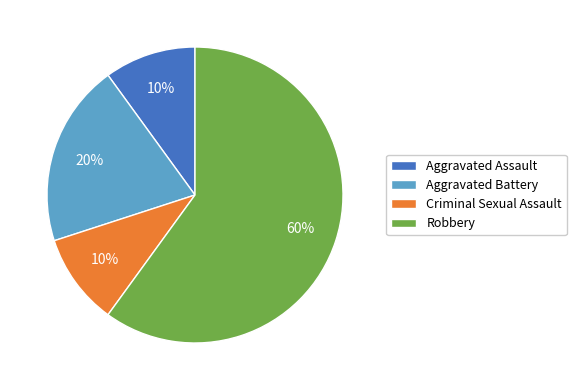

Which category has the biggest portion of the pie?

Robbery